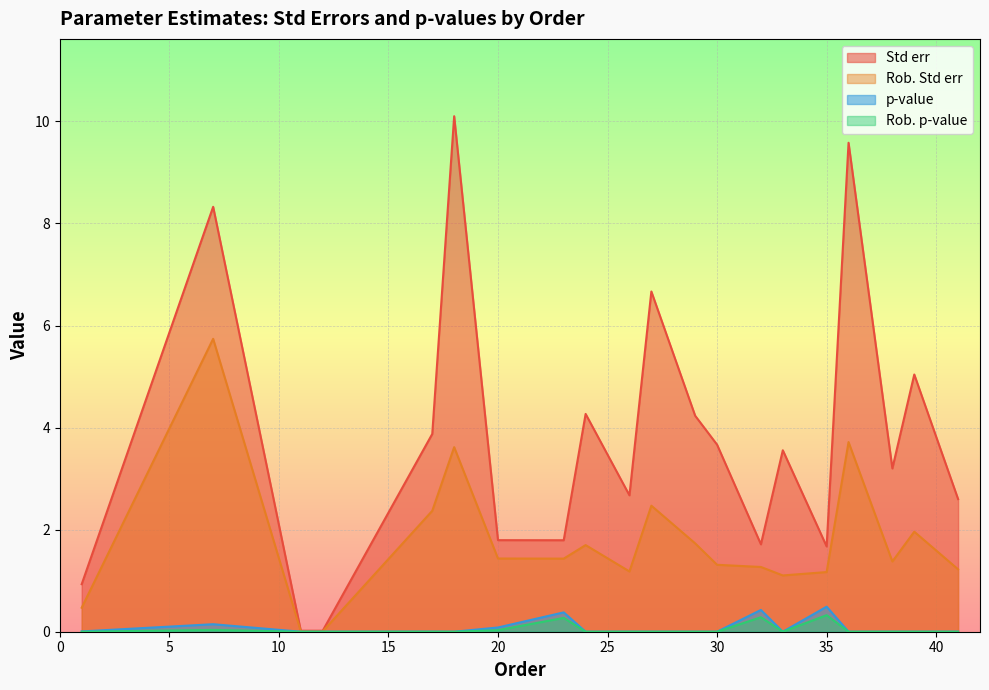

The Std err series shows 3.6 at 33. True or false?

True